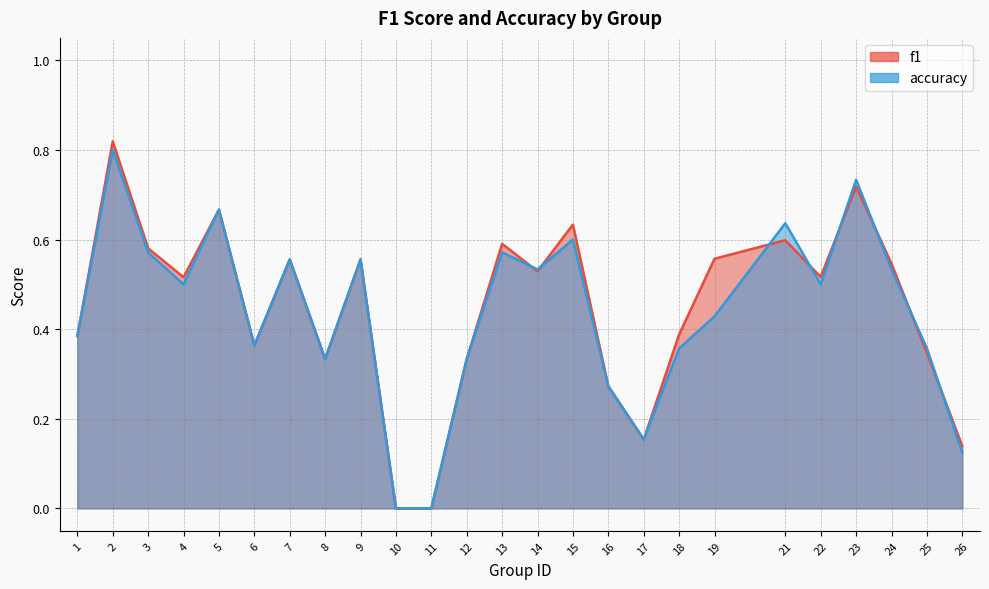

What is the total value across all series at 17?

0.3